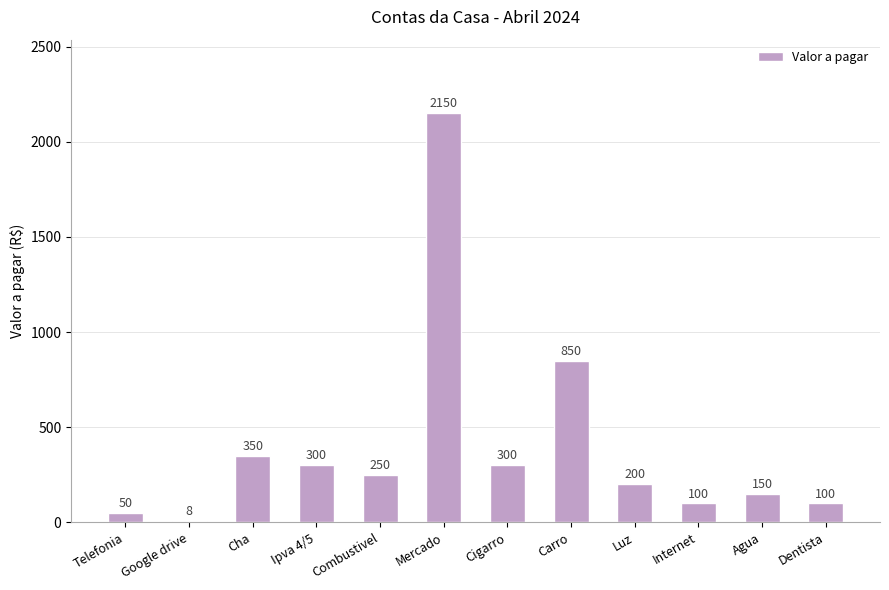

What is the label of the 2nd bar from the right?

Agua